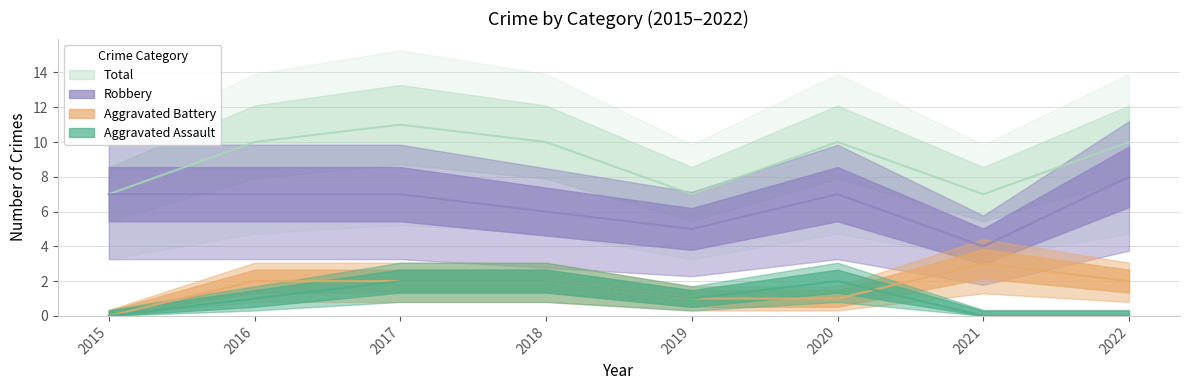

Rank the series by their maximum value, from lowest to highest.

Aggravated Assault, Aggravated Battery, Robbery, Total